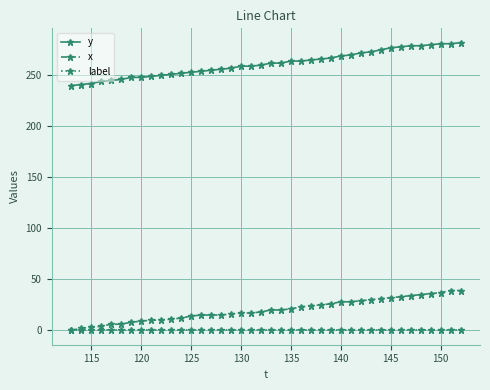

Rank the series by their maximum value, from lowest to highest.

label, x, y